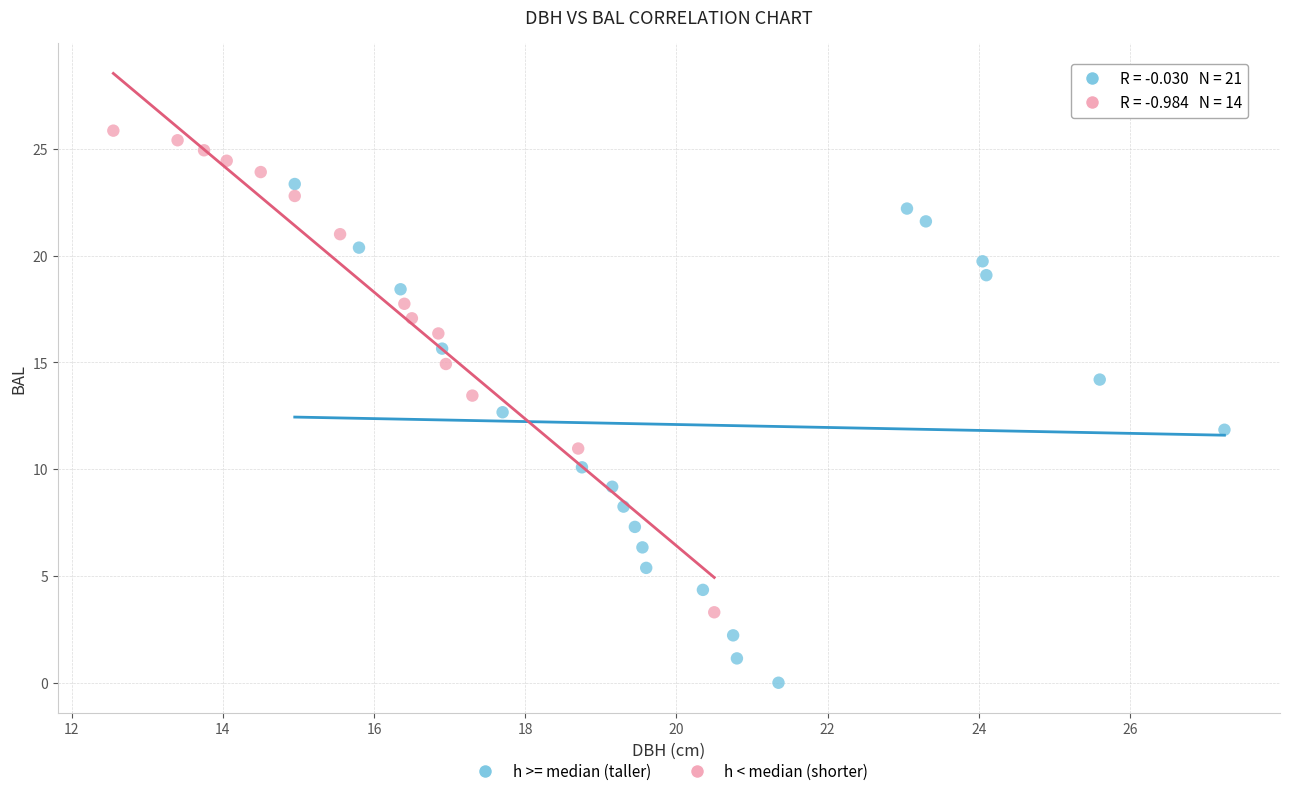

Which series reaches the minimum Y coordinate?

h >= median (taller)